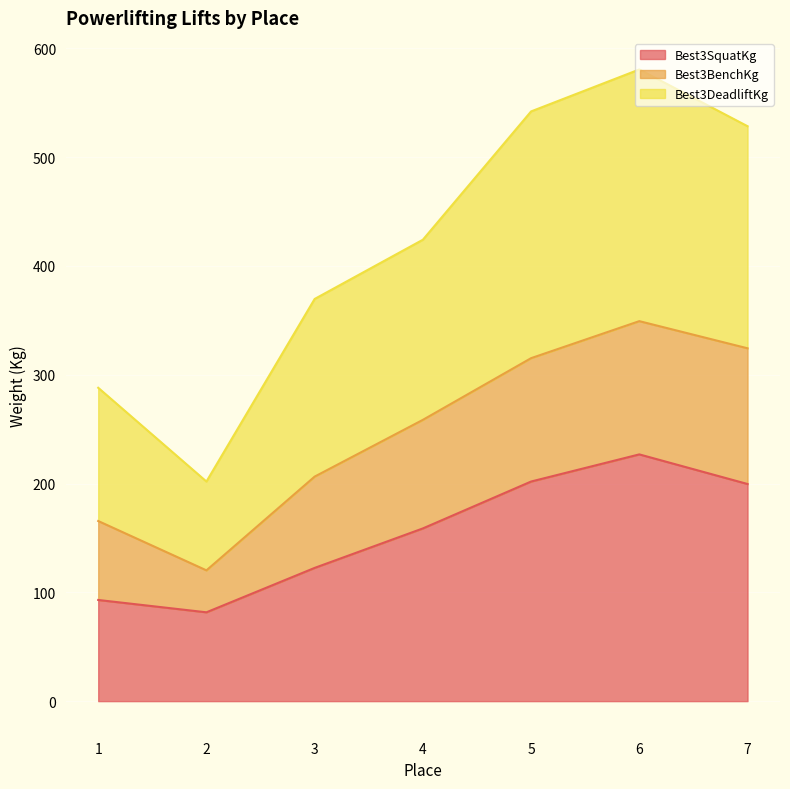

How many interior local peaks does the Best3SquatKg series have?

1